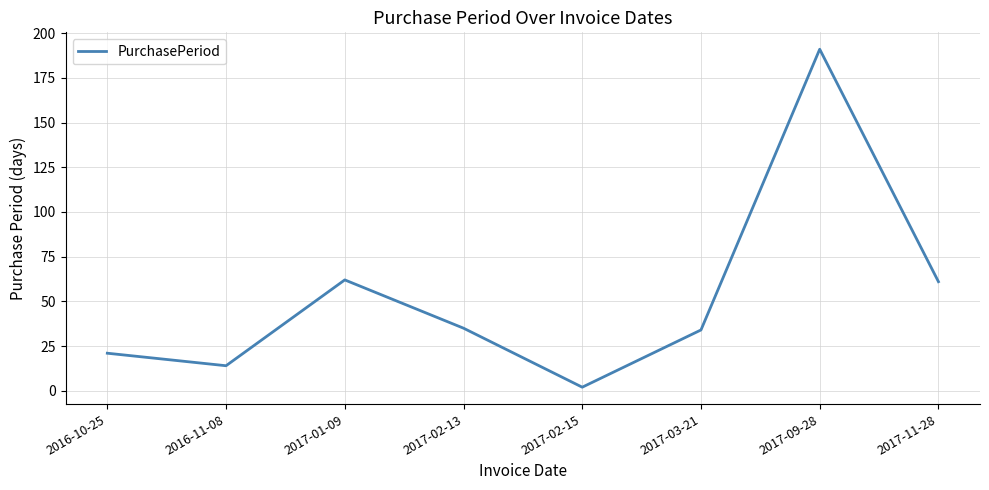

Reading left to right, list all the values displayed in this chart.

21	14	62	35	2	34	191	61